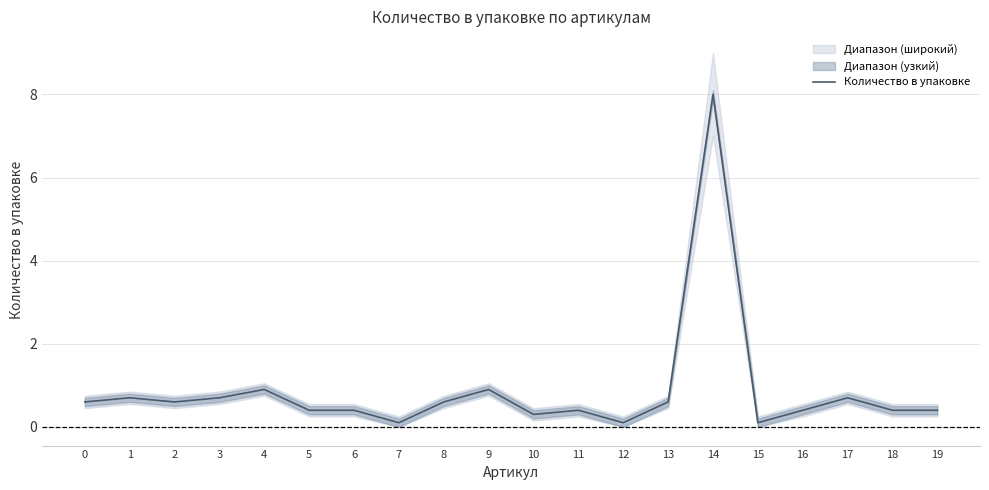

At which category does the chart reach its peak across all series?

14